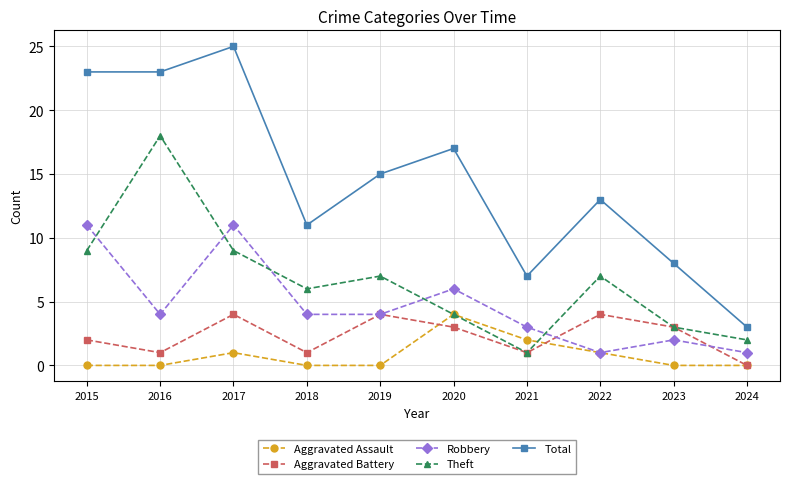

How many lines are shown in the chart?

5